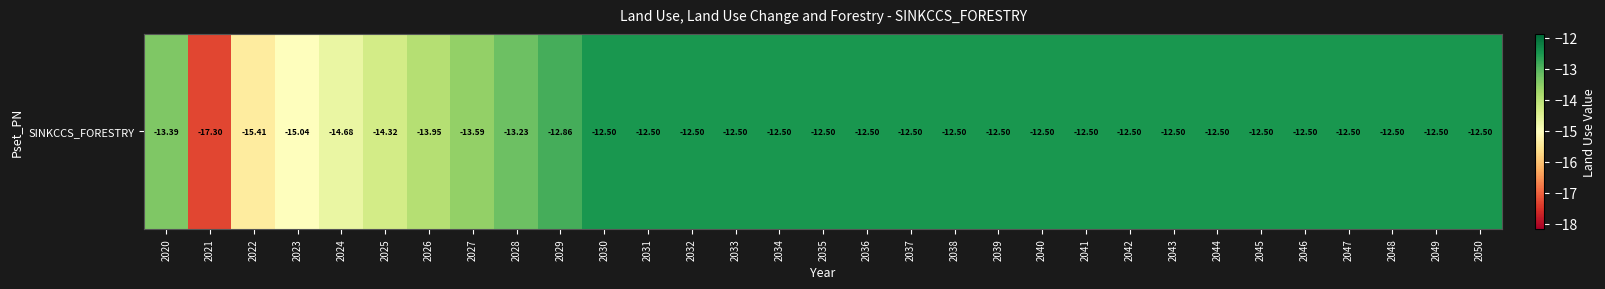

True or false: the data shows -12.5 at 2050.

True